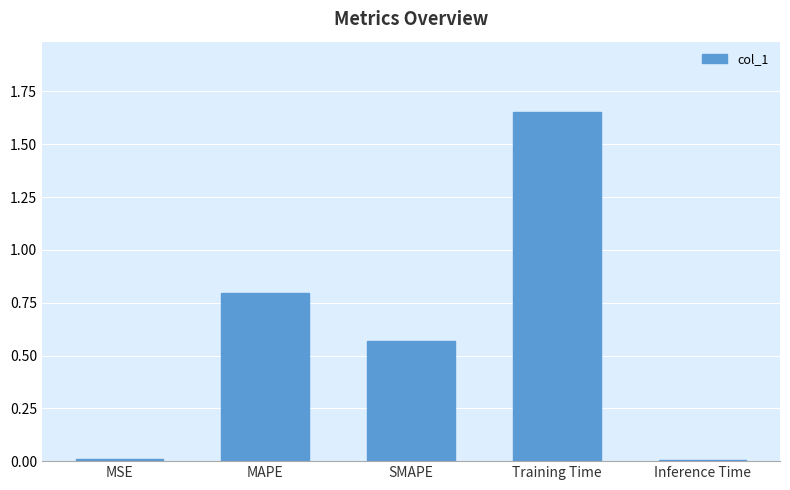

What position from the left is SMAPE?

3